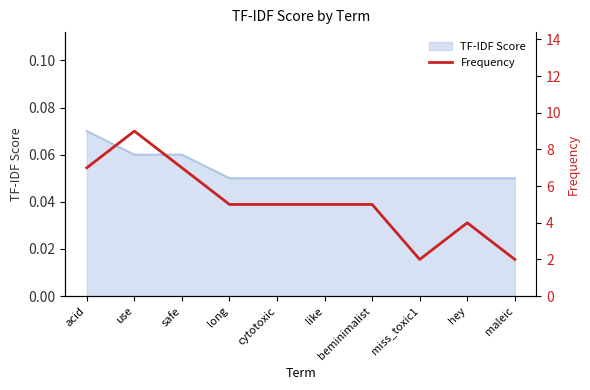

The value at miss_toxic1 is 1. True or false?

False